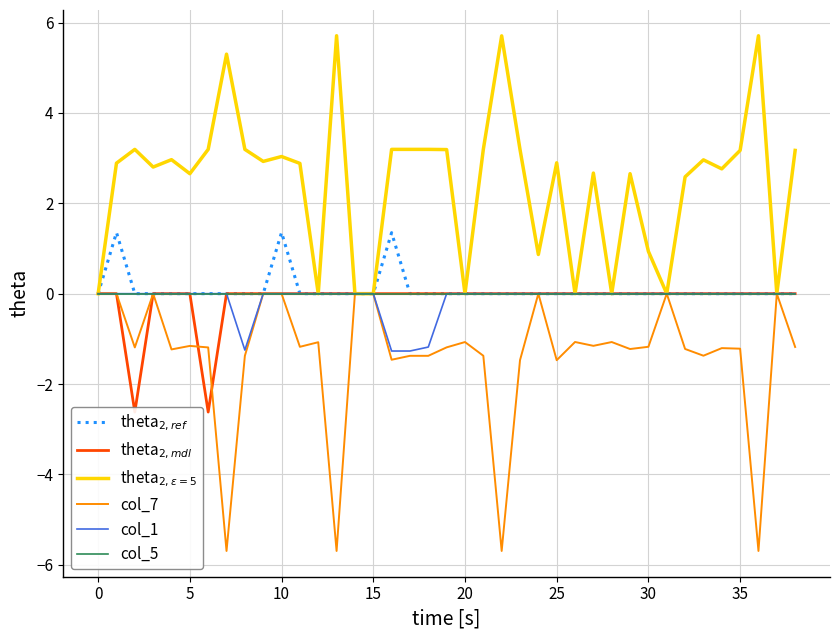

True or false: col_1 has a value of 0.0 at 20.

True